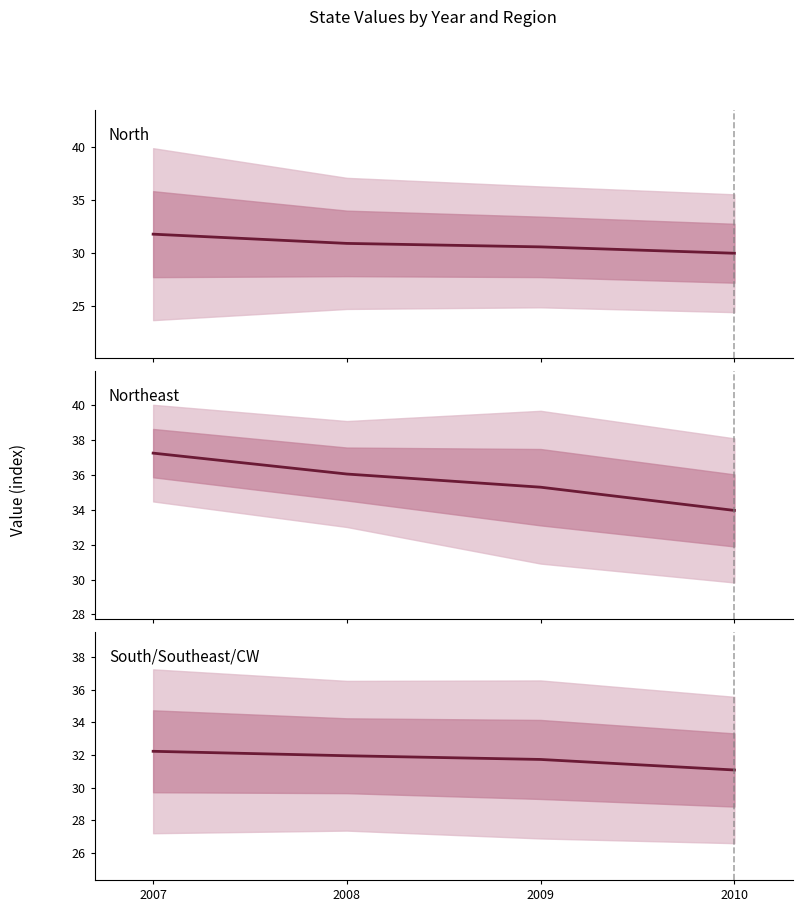

Rank the series at 2008 from lowest to highest value.

North, South/Southeast/CW, Northeast